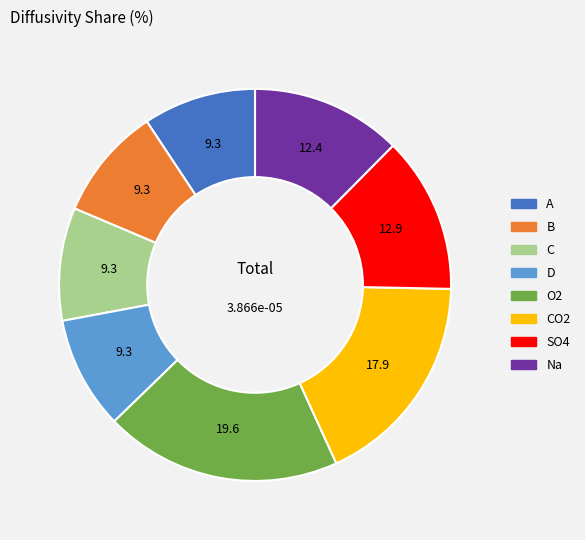

Is there a majority slice in this chart?

No